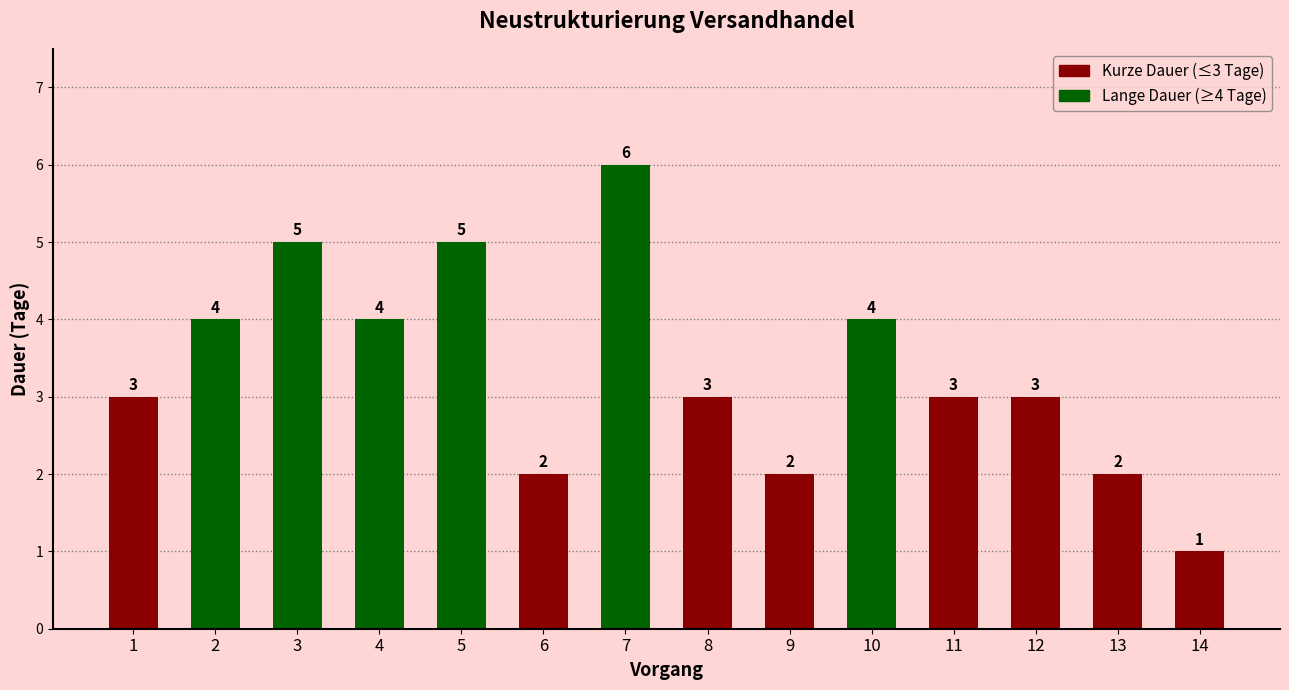

True or false: the data shows 2 at 6.

True